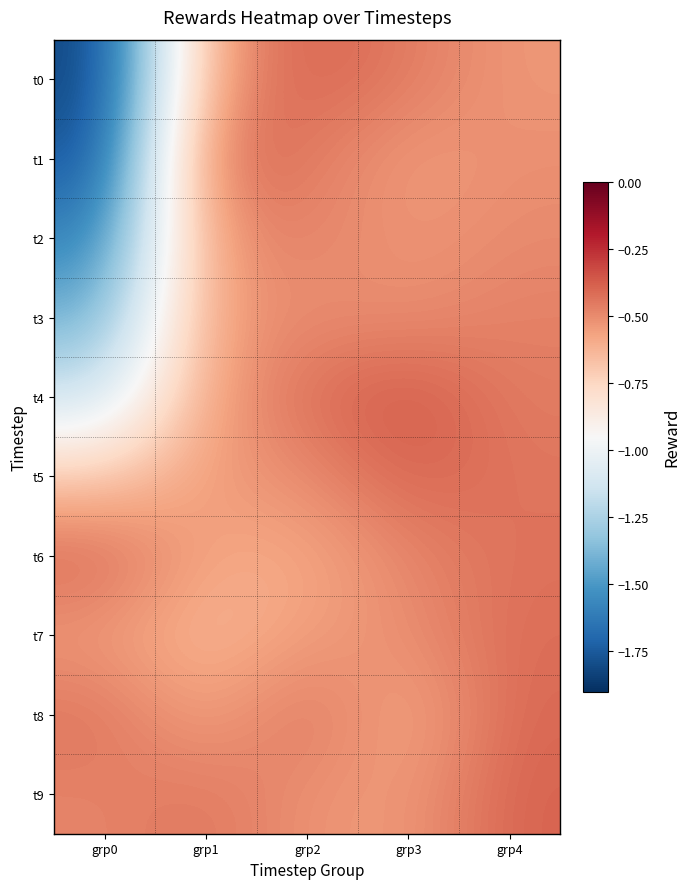

What is the maximum value shown in the chart?

-0.4